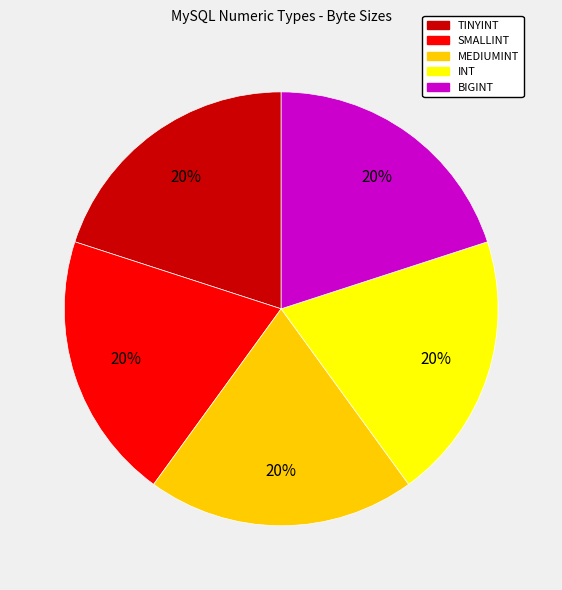

Does any single category account for the majority?

No